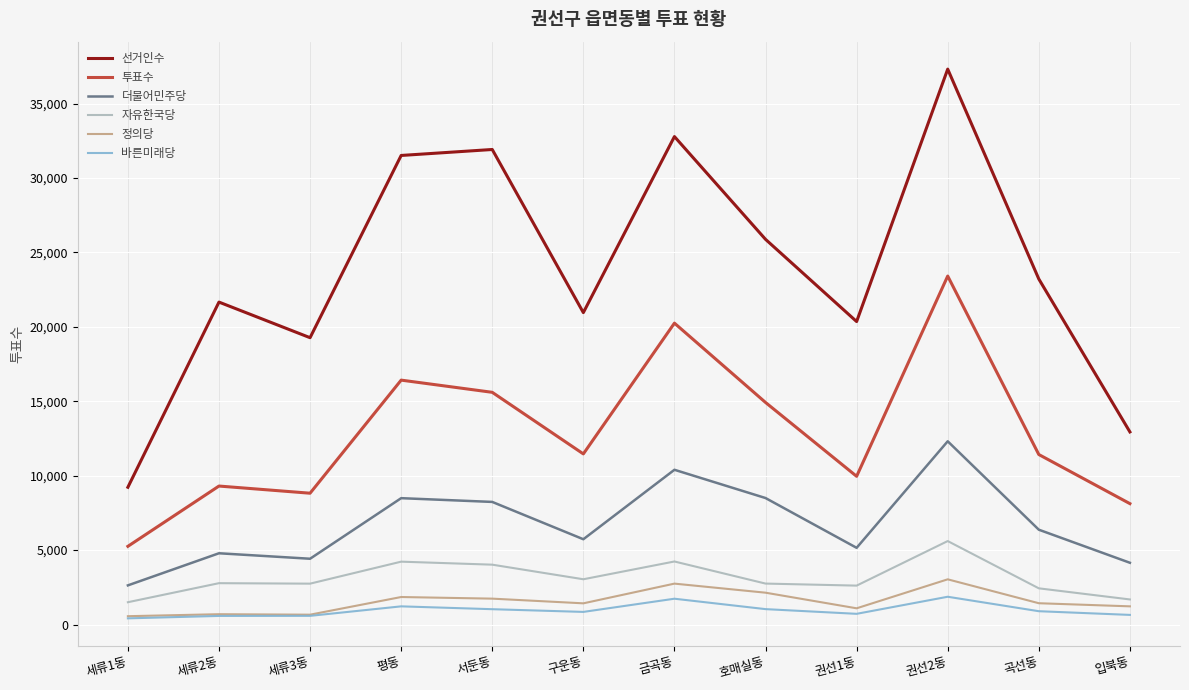

At which label does 더불어민주당 reach its peak?

권선2동